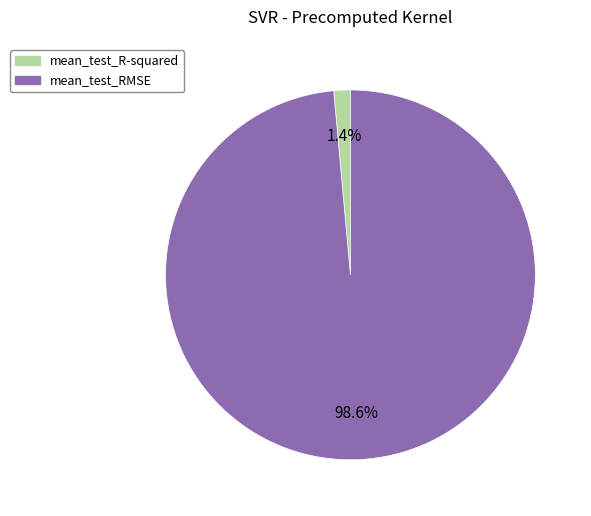

How much of the chart is everything except mean_test_R-squared?

98.6%